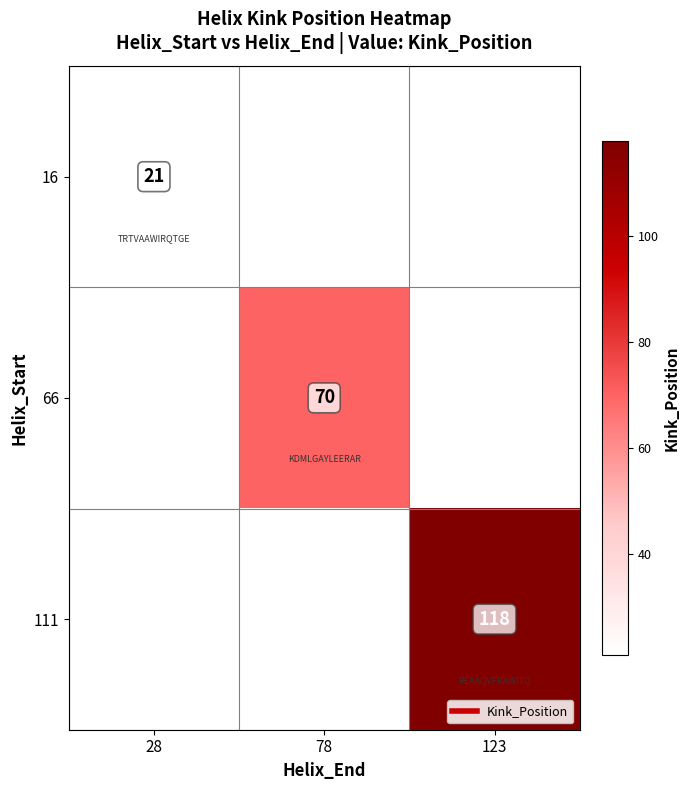

List the series in order of their peak value, lowest first.

16, 66, 111